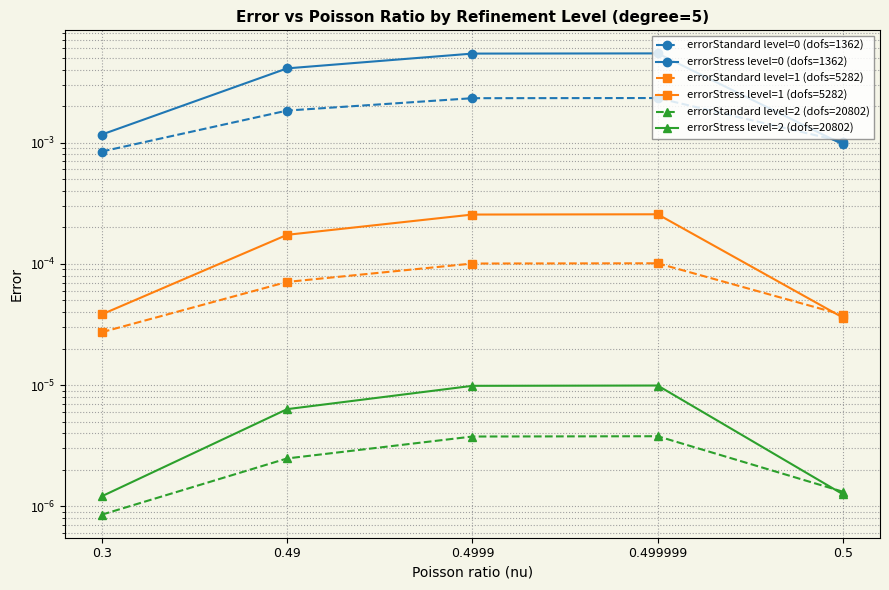

Which category has the highest value across all series?

0.499999